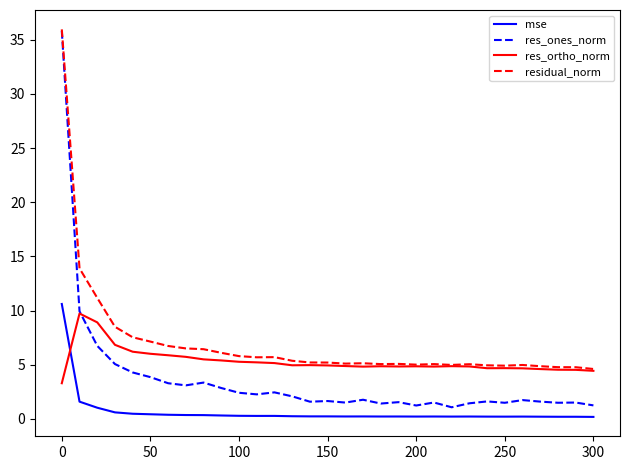

Rank the series by their average value, from lowest to highest.

mse, res_ones_norm, res_ortho_norm, residual_norm